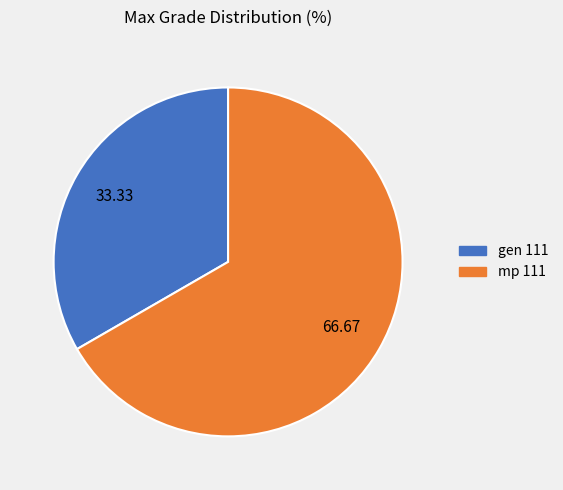

What is the largest slice in the pie chart?

mp 111